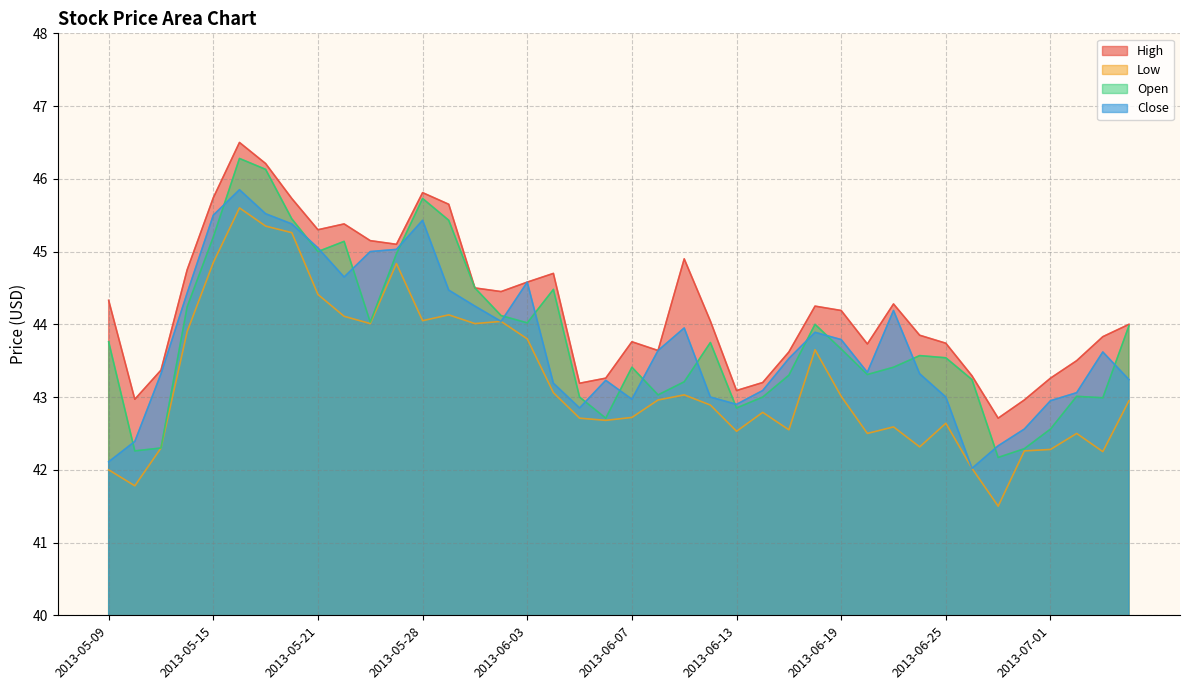

What is the difference between the maximum and minimum values in the Open series?

4.1